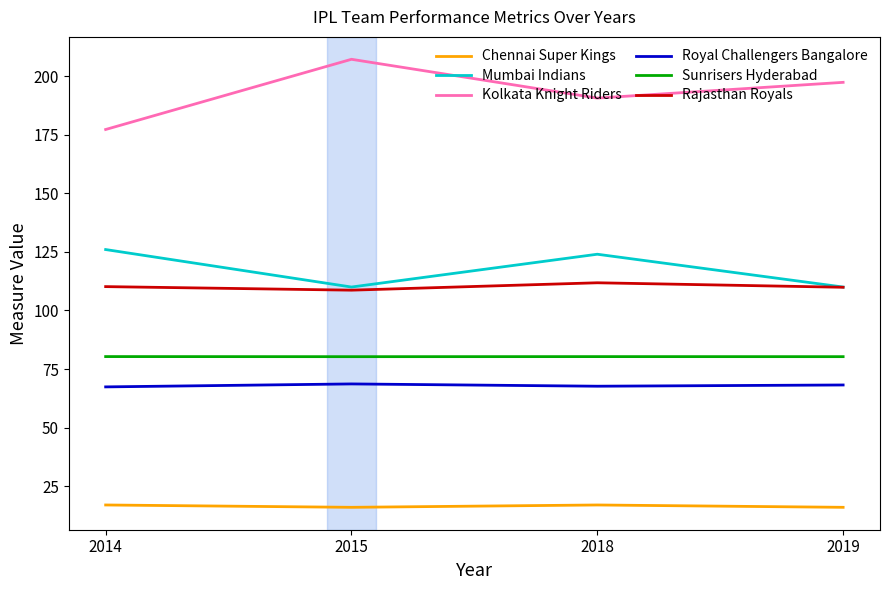

What are all the series names shown in the legend?

Chennai Super Kings, Mumbai Indians, Kolkata Knight Riders, Royal Challengers Bangalore, Sunrisers Hyderabad, Rajasthan Royals